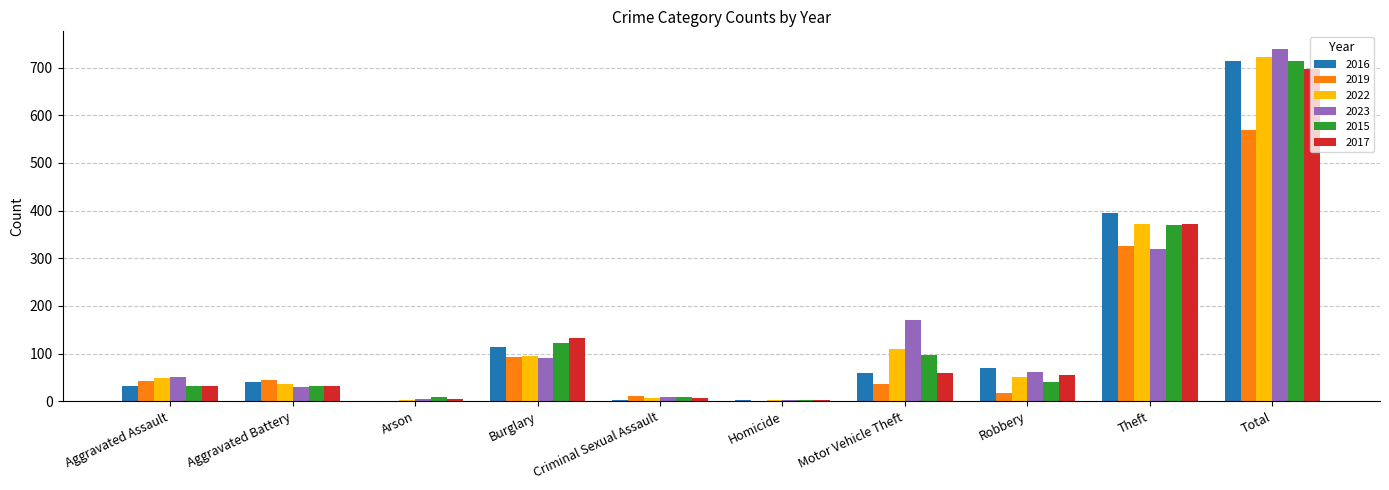

At which category is the sum across all series the highest?

Total